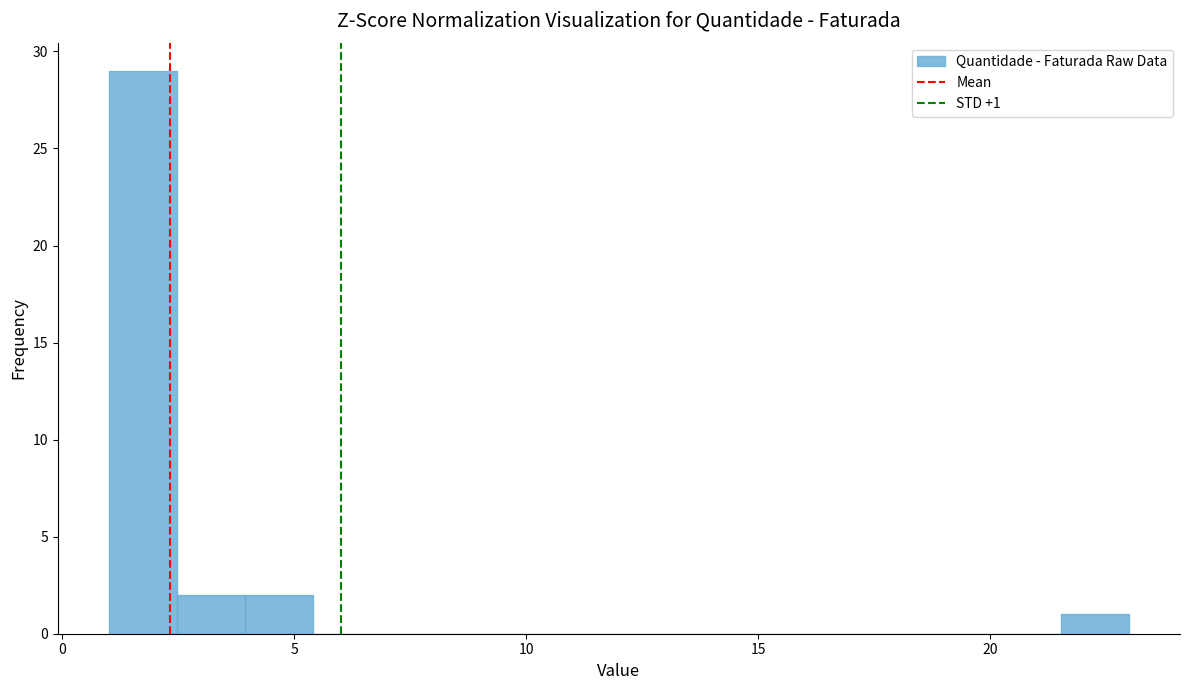

Around what value on the x-axis is the tallest bar? Give the approximate position of its centre, as read against the axis.

1.5